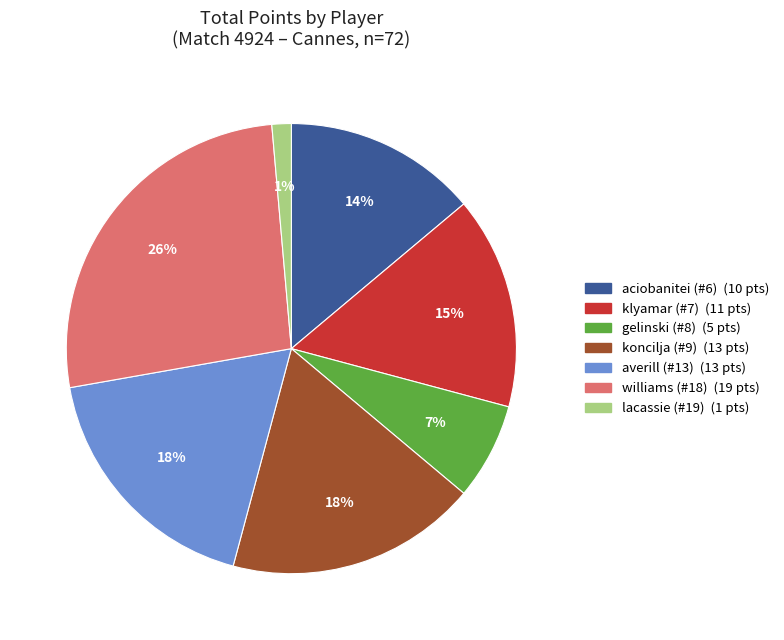

To the nearest percent, what is the average slice percentage?

14%